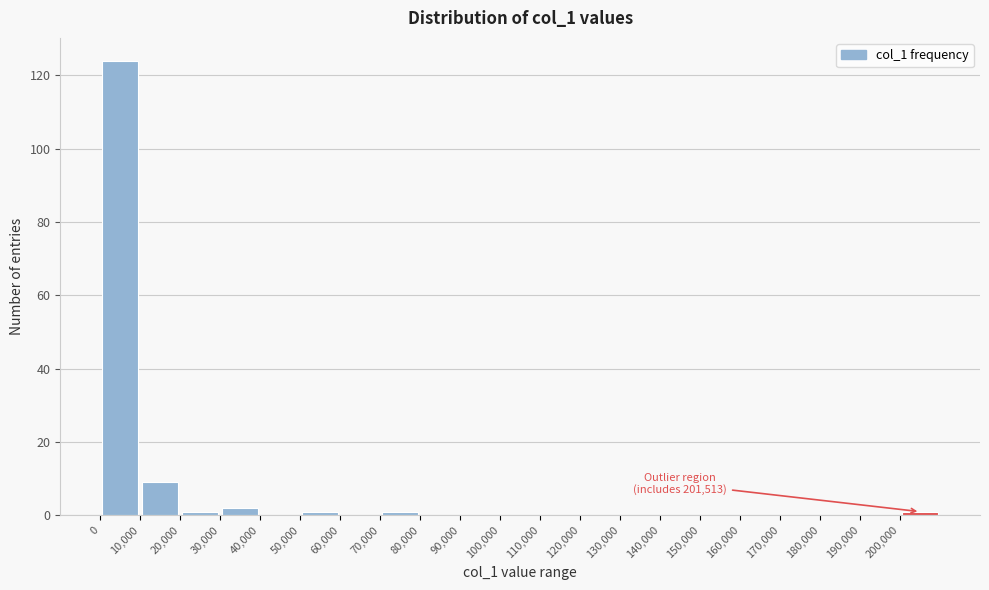

Over which range of the x-axis is the bar tallest?

0 to 10000